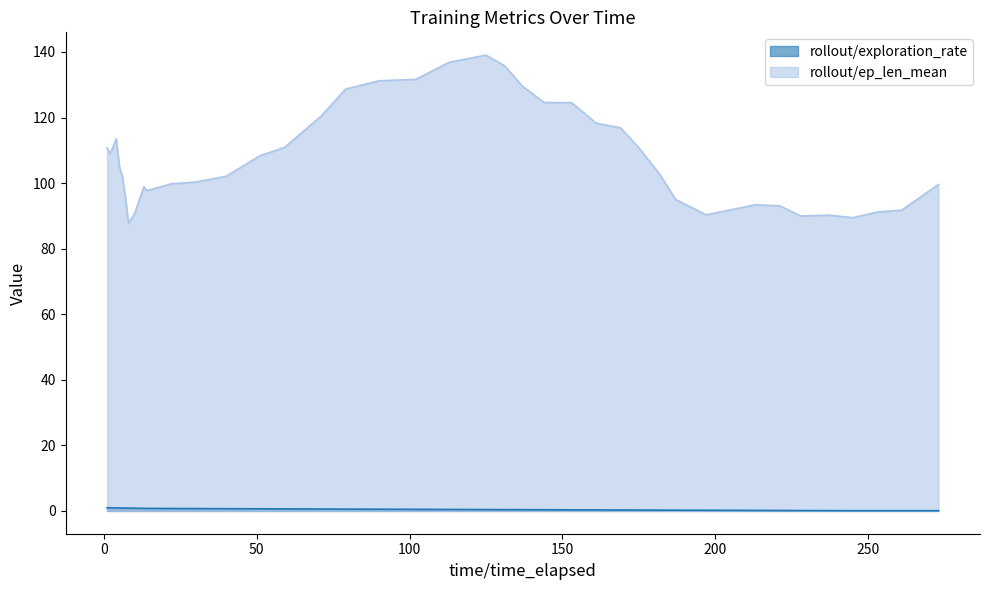

In rollout/ep_len_mean, how many points are higher than both neighbors (excluding endpoints)?

5